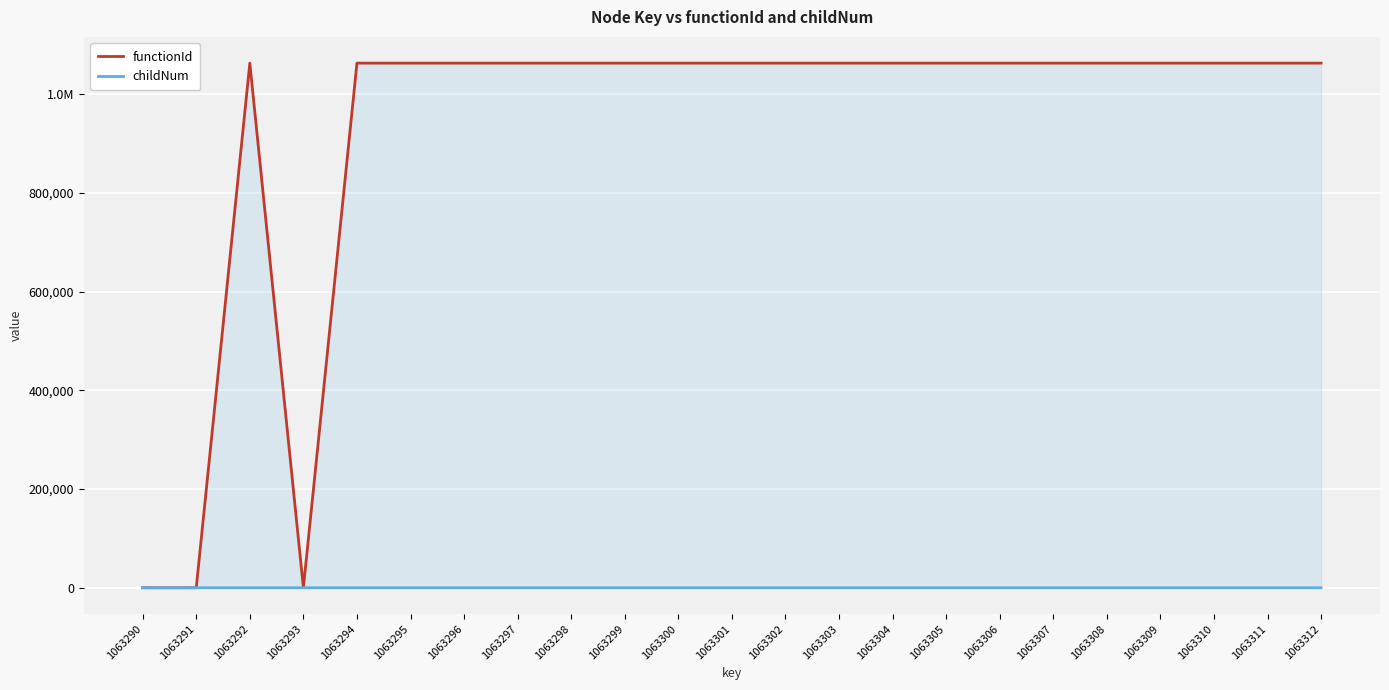

In childNum, how many points are lower than both neighbors (excluding endpoints)?

1